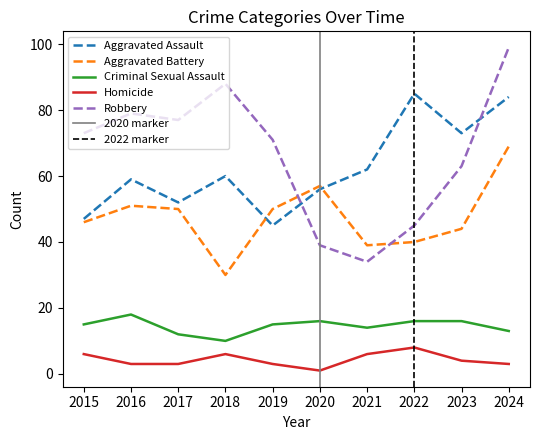

What is the value of the Aggravated Battery point at the 5th from the left?

50